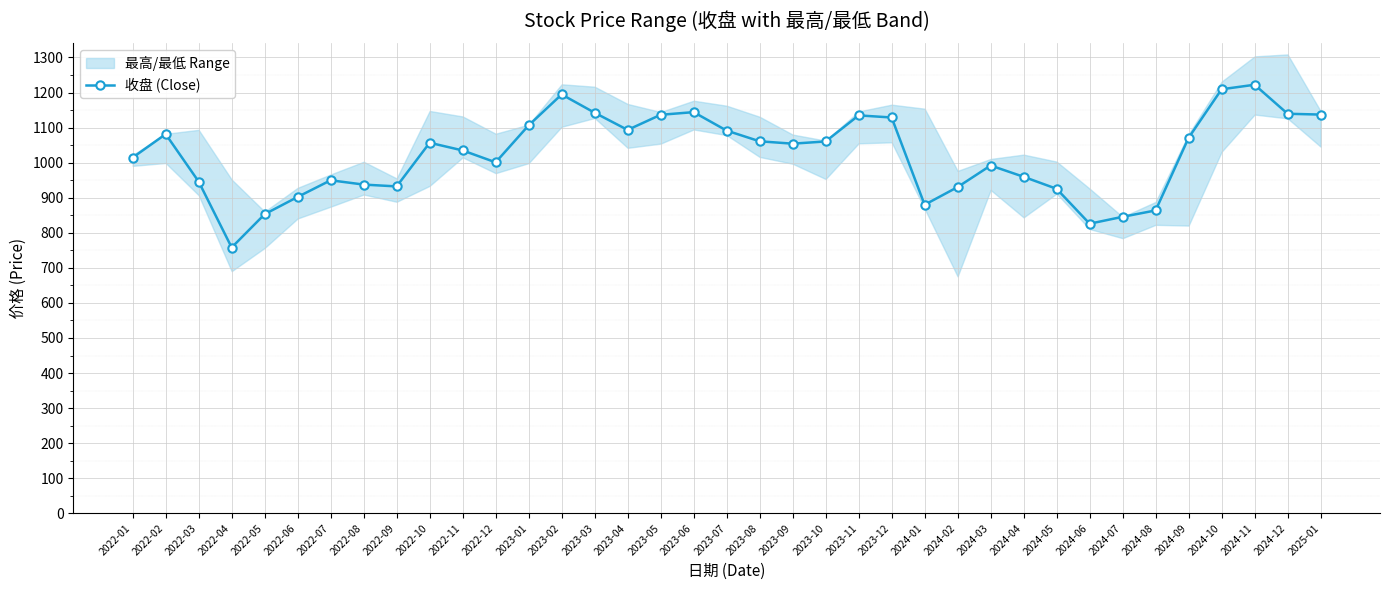

Reading left to right, transcribe all the data shown in this chart.

1014.4	1081.3	945.9	758.0	853.0	902.2	949.7	937.4	932.2	1056.7	1034.8	1000.9	1106.3	1194.5	1142.3	1093.3	1136.5	1144.0	1091.3	1060.9	1054.1	1060.4	1134.7	1128.7	879.8	930.4	991.8	959.6	925.4	825.9	845.5	863.7	1070.9	1209.2	1222.1	1139.4	1137.0